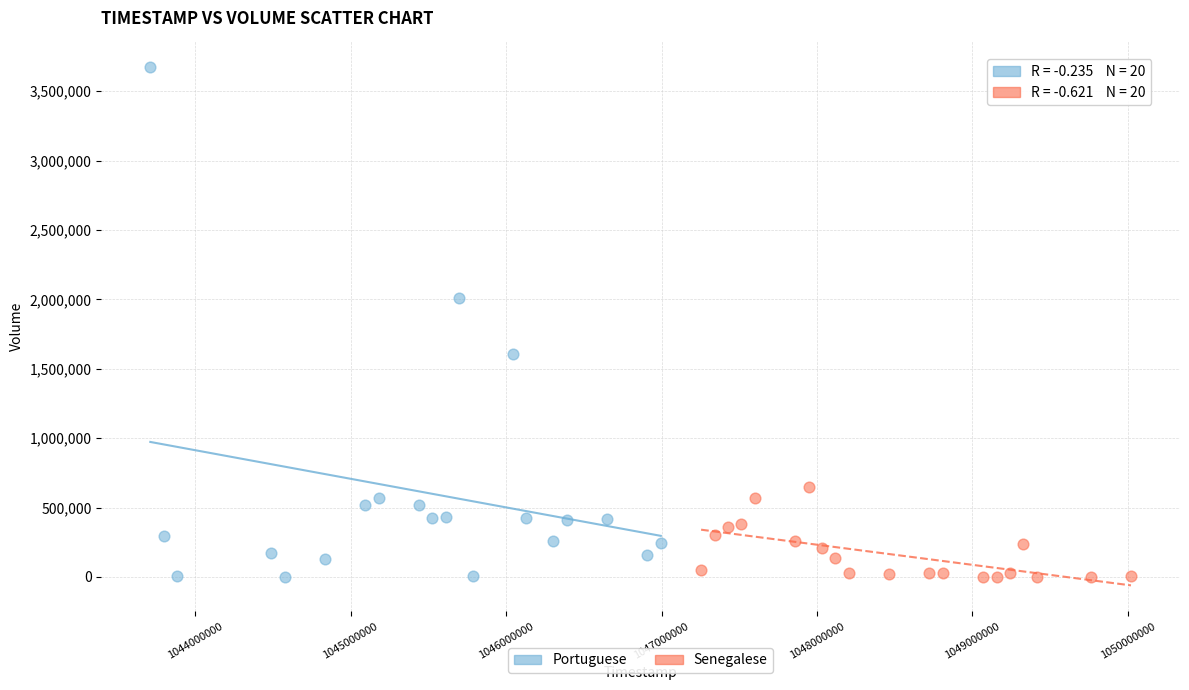

Which series has the largest Y range (max minus min)?

Portuguese